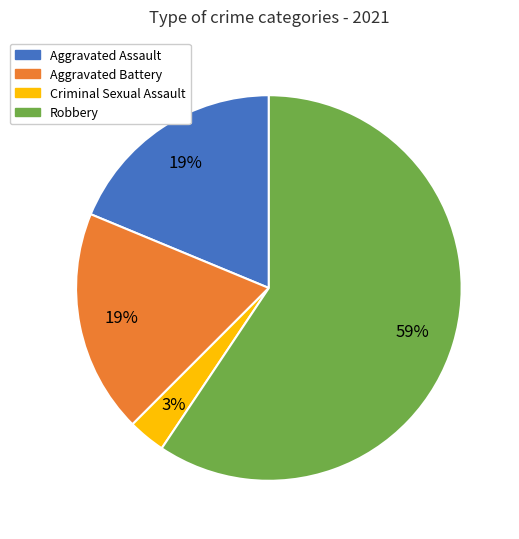

To the nearest percent, what is the difference between the largest and smallest slice percentages?

56%